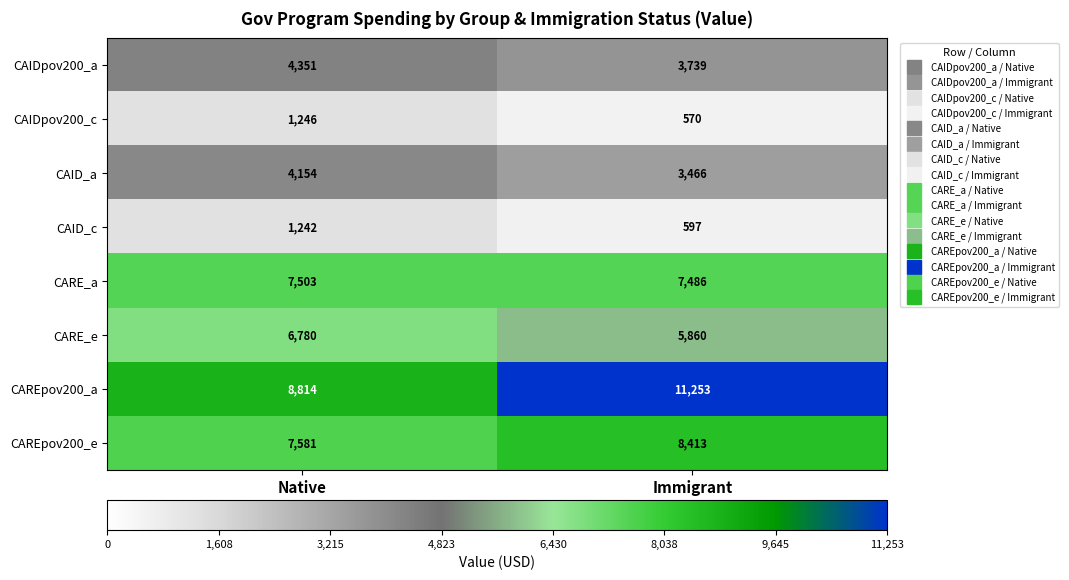

Is the value of CAID_c at Native greater than the value of CAID_a at Immigrant?

No